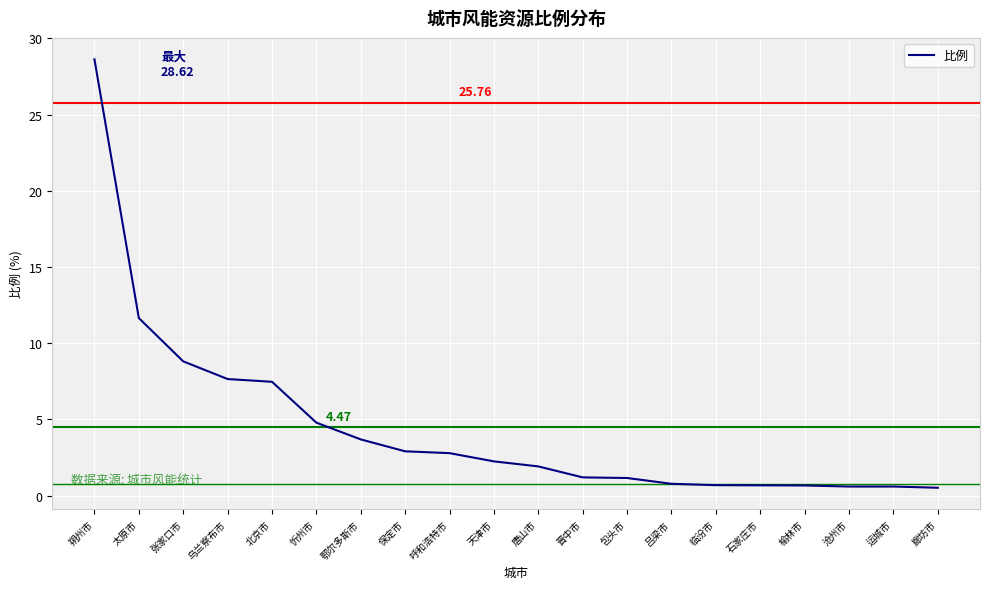

What is the difference between the maximum and minimum values?

28.1